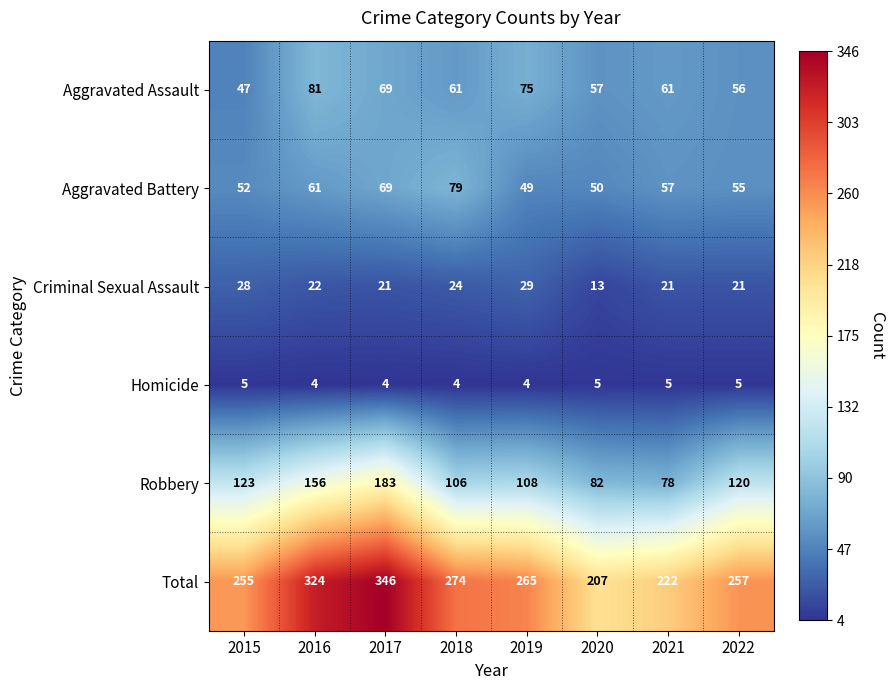

The value of Total at 2022 is 410. True or false?

False